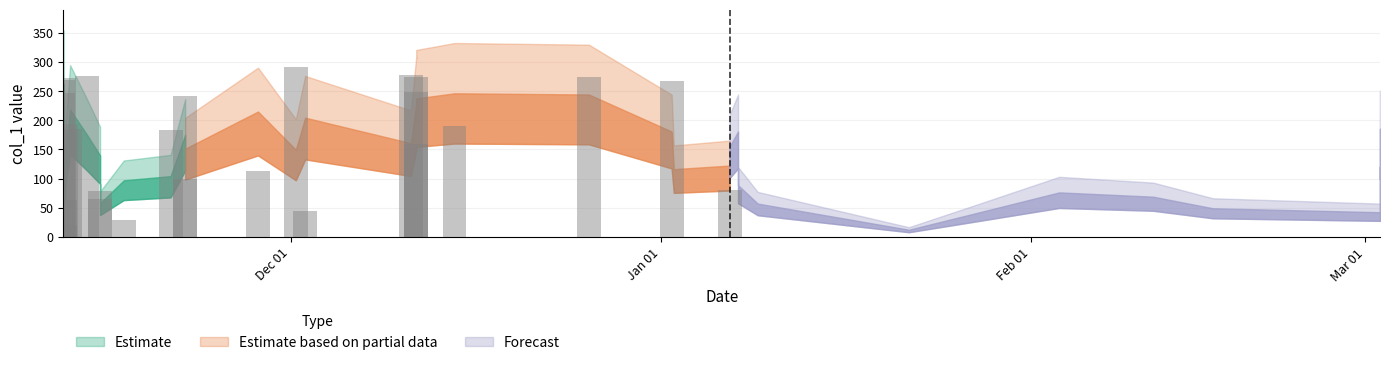

Which label corresponds to the smallest value in the chart?

2019-01-02 02:20:18